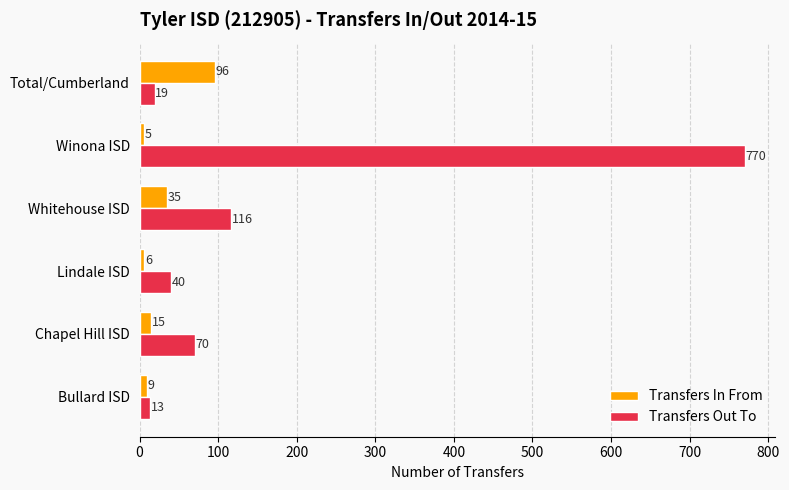

Between Lindale ISD and Winona ISD, which series saw the biggest shift?

Transfers Out To